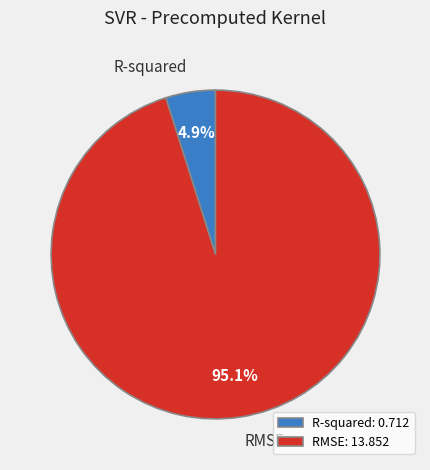

Which category has the biggest portion of the pie?

RMSE